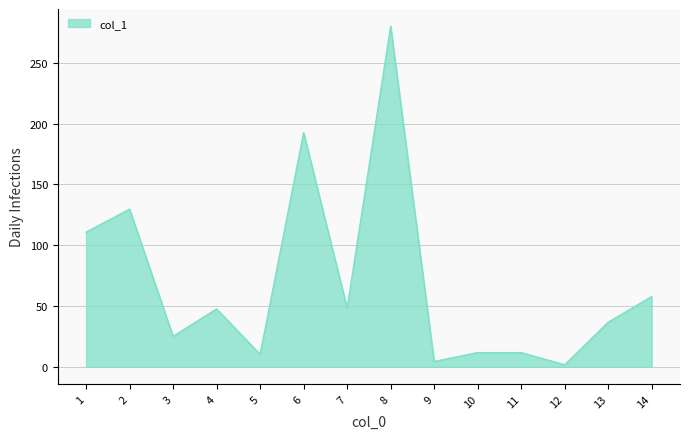

Approximately how many times larger is the value at 14 compared to 2?

0.4